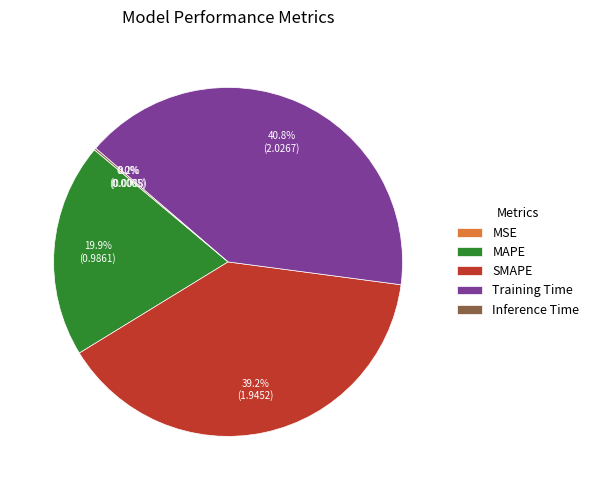

Which category has the biggest portion of the pie?

Training Time